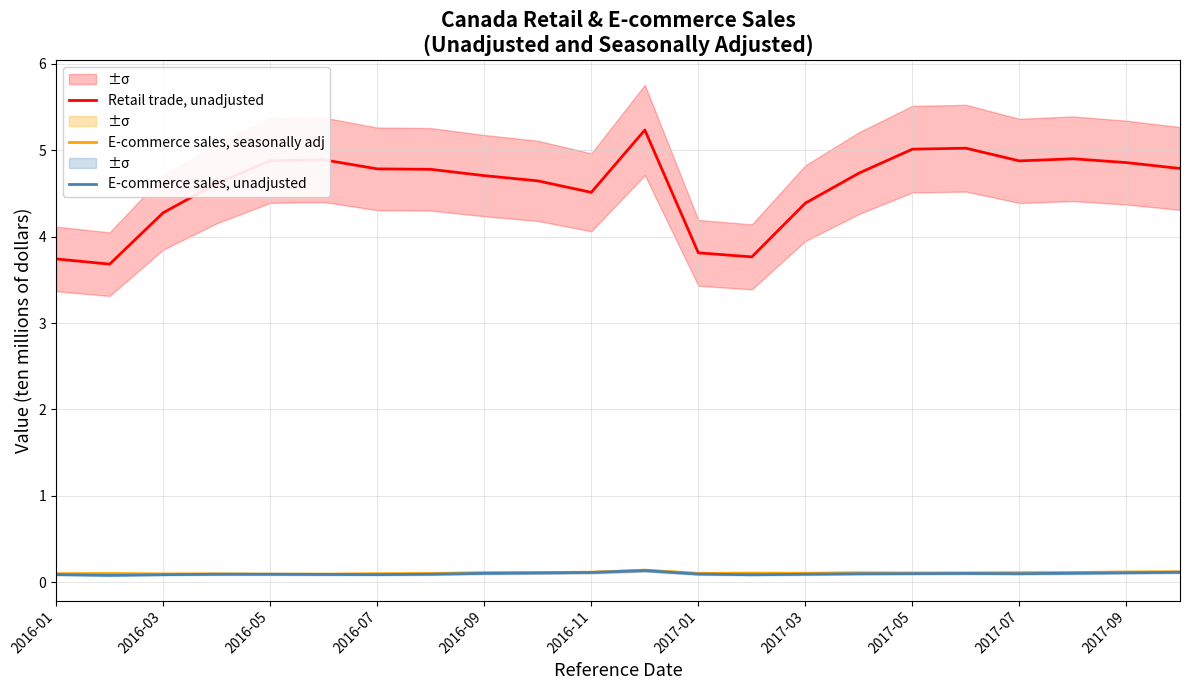

What is the difference between the highest and lowest values at 19?

4.8